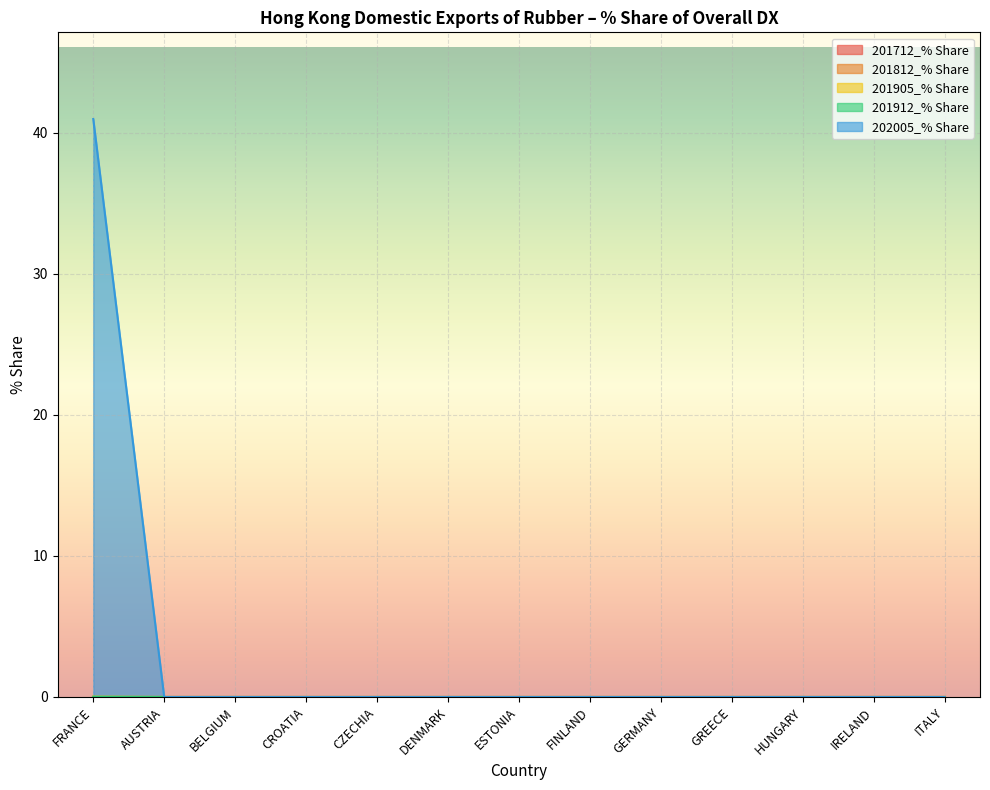

Reading left to right, list all the values displayed in this chart.

201905_% Share: 0.0	0.0	0.0	0.0	0.0	0.0	0.0	0.0	0.0	0.0	0.0	0.0	0.0
201912_% Share: 0.0	0.0	0.0	0.0	0.0	0.0	0.0	0.0	0.0	0.0	0.0	0.0	0.0
202005_% Share: 41.0	0.0	0.0	0.0	0.0	0.0	0.0	0.0	0.0	0.0	0.0	0.0	0.0